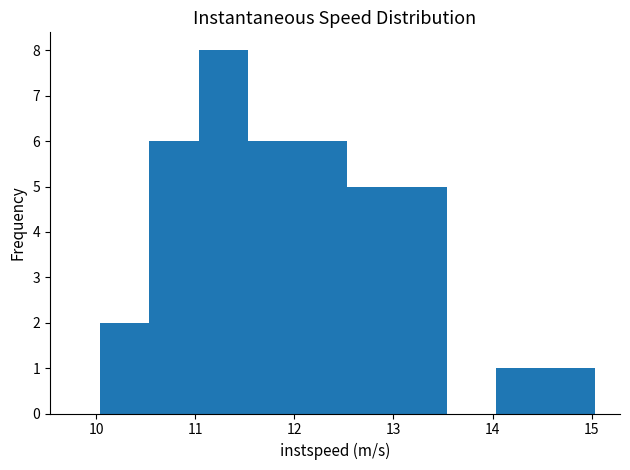

Reading left to right, list every bar in this chart as the range it spans on the x-axis followed by its height. Neither the bar edges nor the heights are printed on the chart, so give them approximately, as read against the axes.

10.0 to 10.5: 2
10.5 to 11.0: 6
11.0 to 11.5: 8
11.5 to 12.0: 6
12.0 to 12.5: 6
12.5 to 13.0: 5
13.0 to 13.5: 5
13.5 to 14.0: 0
14.0 to 14.5: 1
14.5 to 15.0: 1